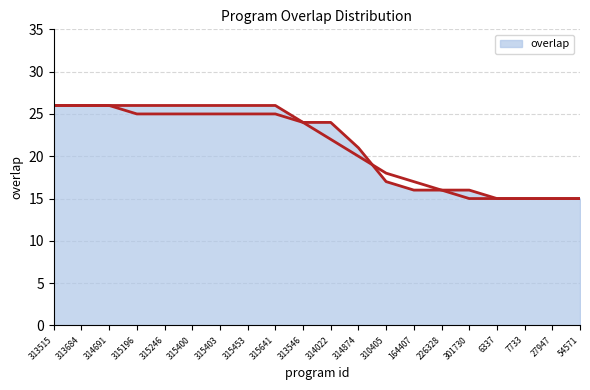

Reading left to right, what are all the values shown in this chart?

26	26	26	26	26	26	26	26	26	24	24	21	17	16	16	16	15	15	15	15